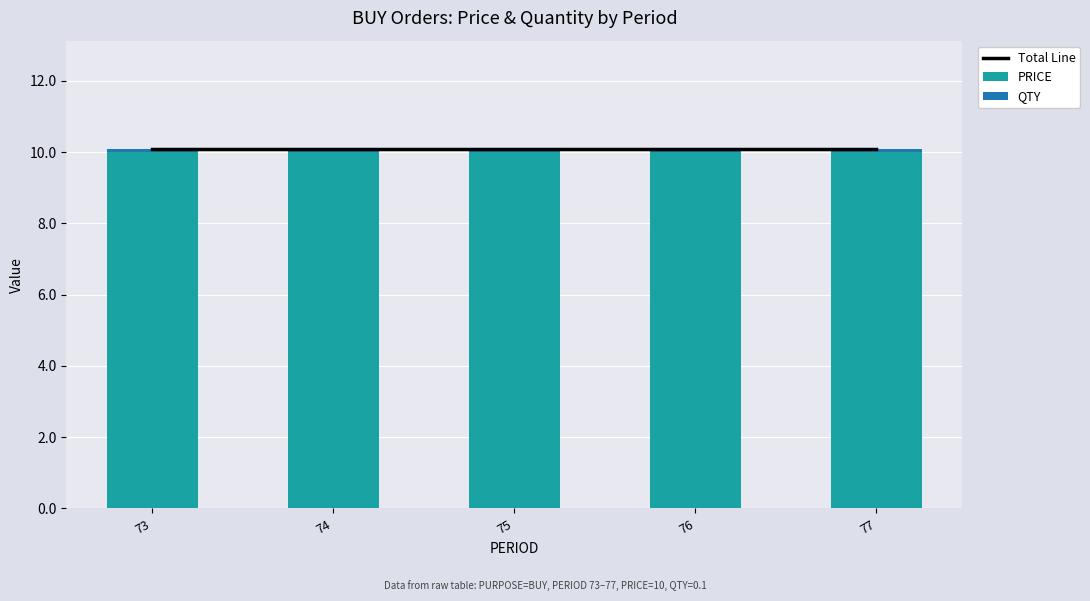

Is it true that PRICE equals 17.7 at 75?

False